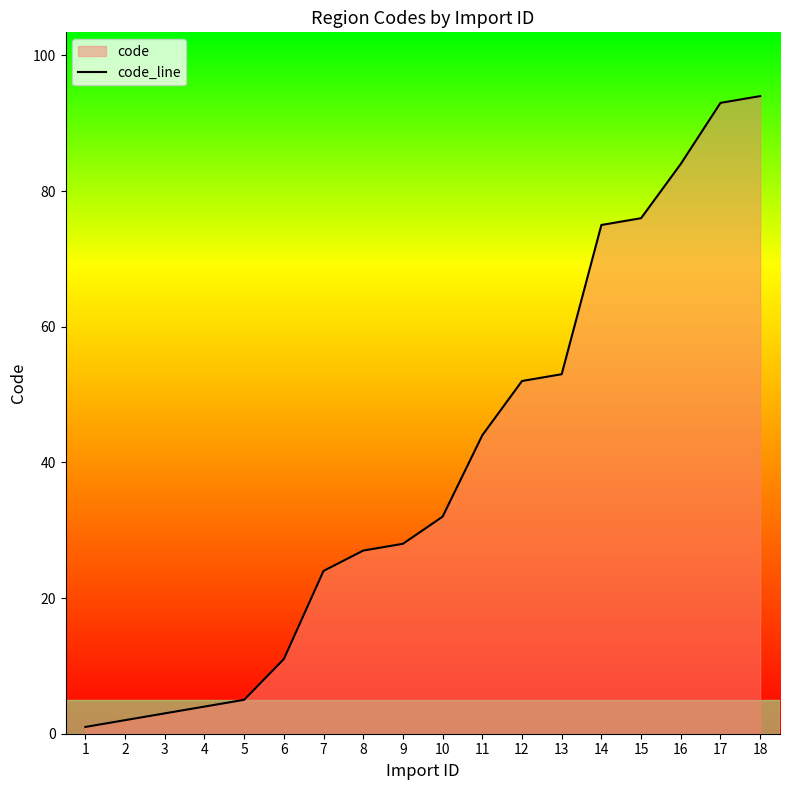

The chart shows a value of 93 at 17. True or false?

True